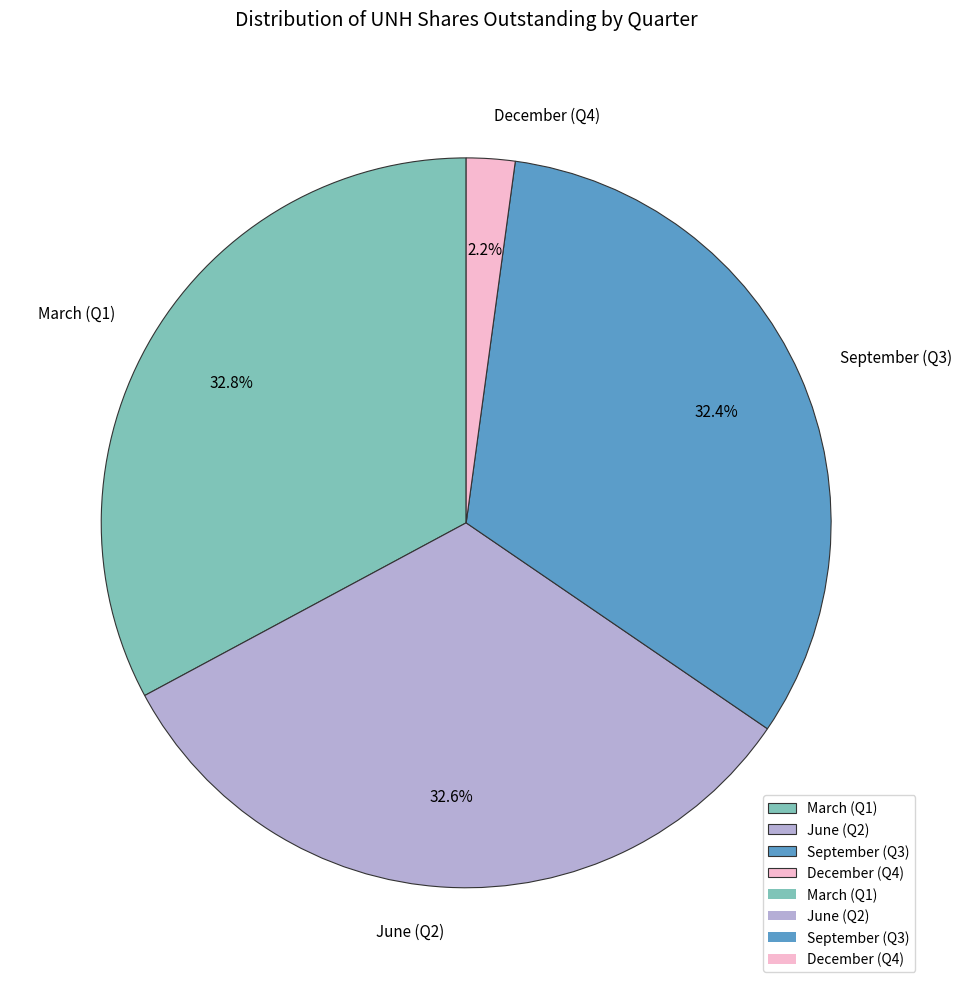

What portion of the pie excludes September (Q3)?

67.6%